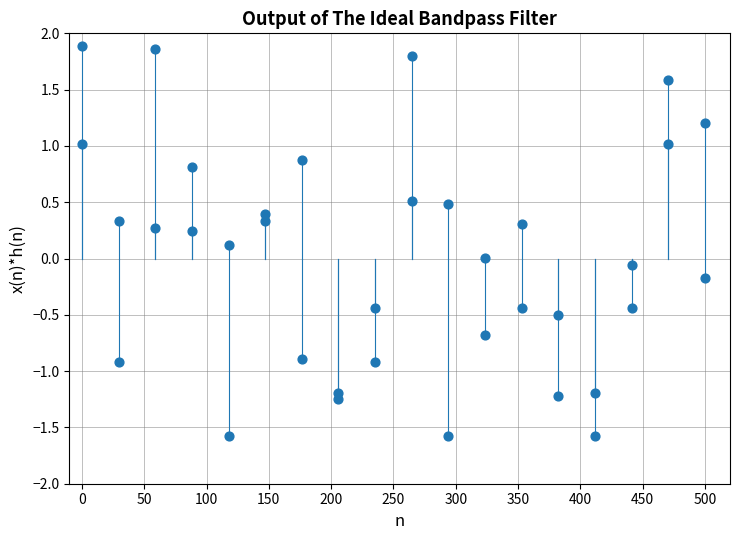

What is the range of Y values (max minus min)?

3.5